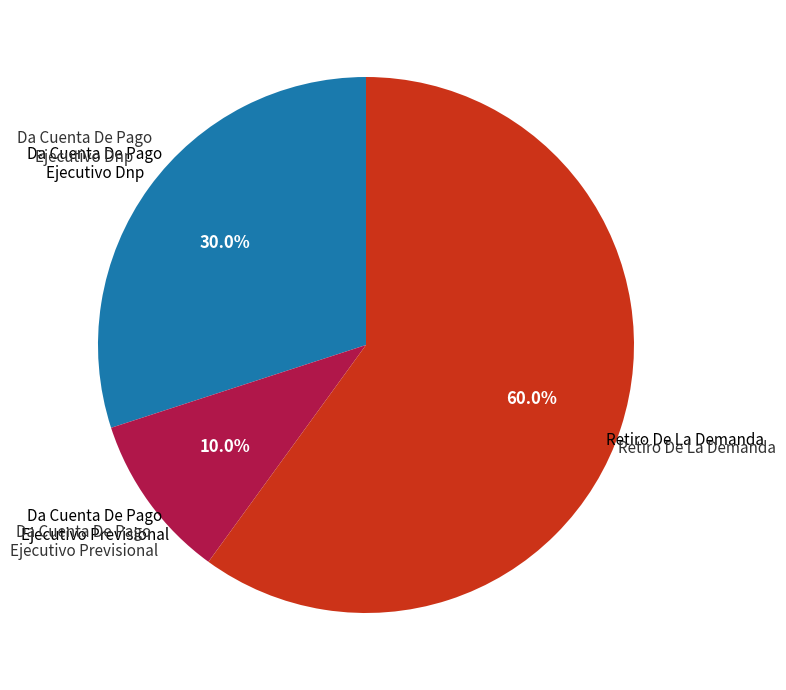

Is there a majority slice in this chart?

Yes